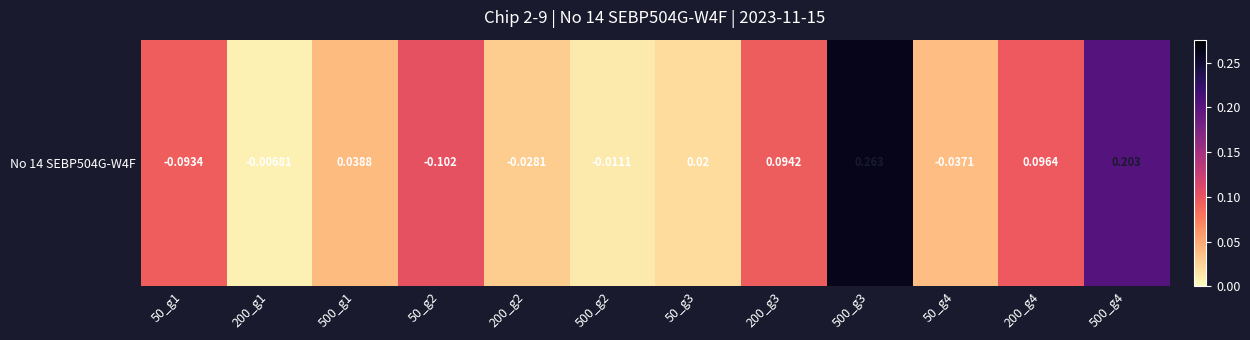

Reading left to right, what are all the values shown in this chart?

50_g1=0.1	200_g1=0.0	500_g1=0.0	50_g2=0.1	200_g2=0.0	500_g2=0.0	50_g3=0.0	200_g3=0.1	500_g3=0.3	50_g4=0.0	200_g4=0.1	500_g4=0.2